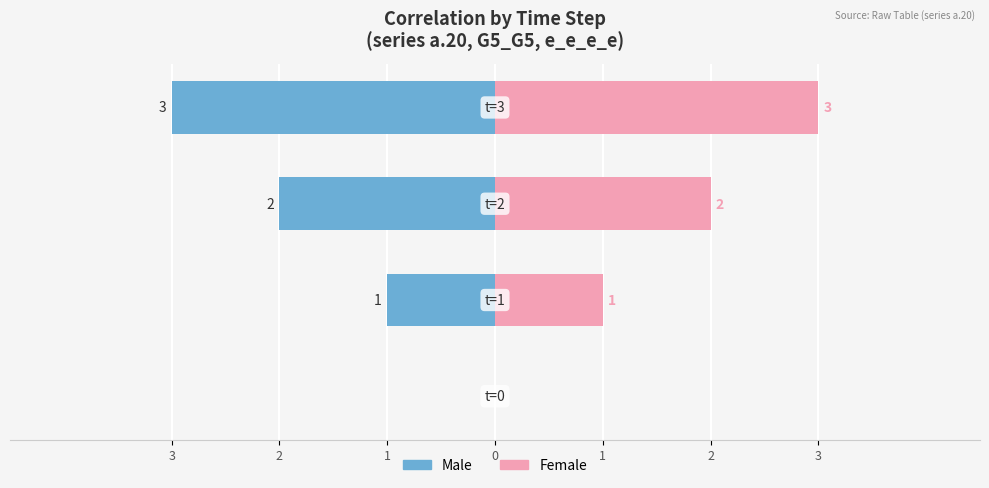

What is the highest value of the Female series?

3